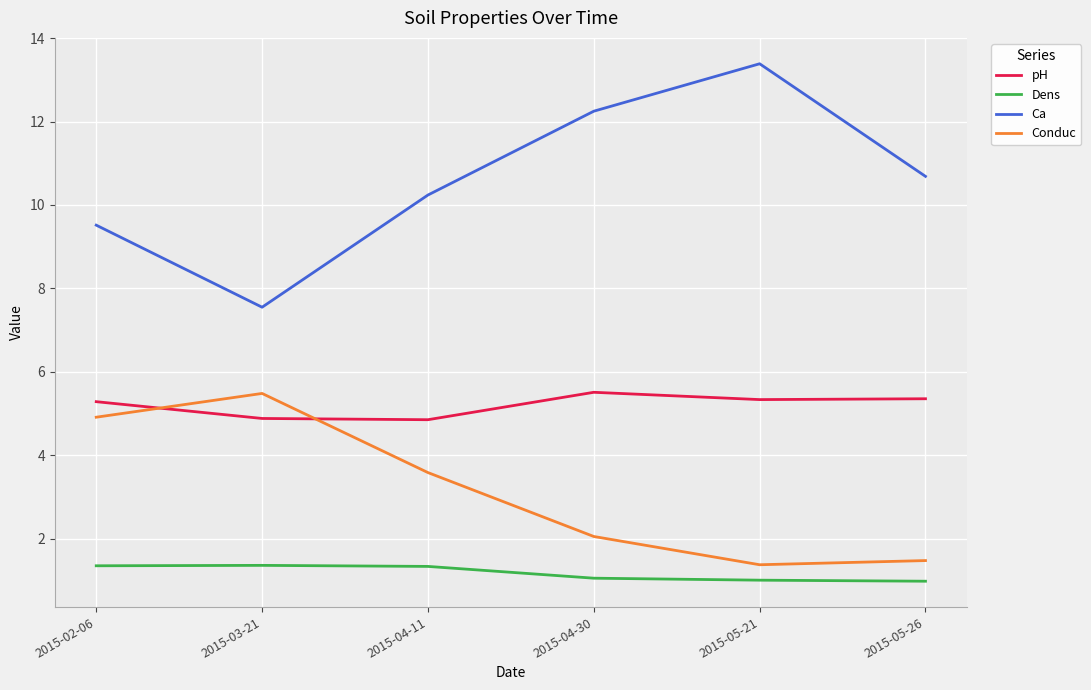

Is it true that pH equals 5.3 at 2015-05-21?

True